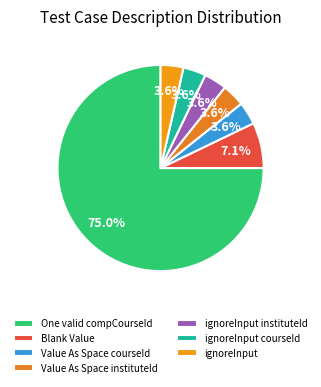

What is the largest slice in the pie chart?

One valid compCourseId